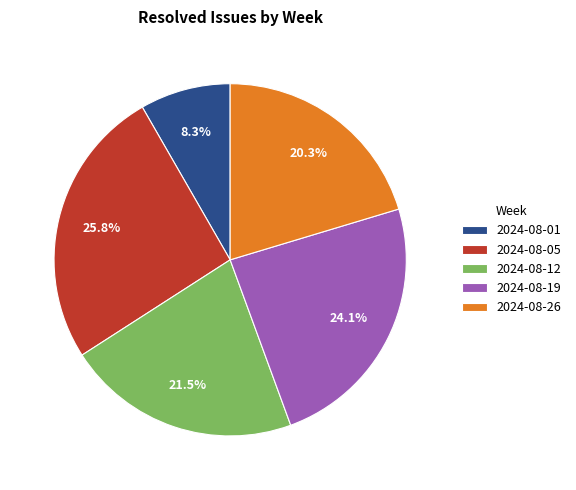

Combined, do 2024-08-12 and 2024-08-01 account for over 50%?

No